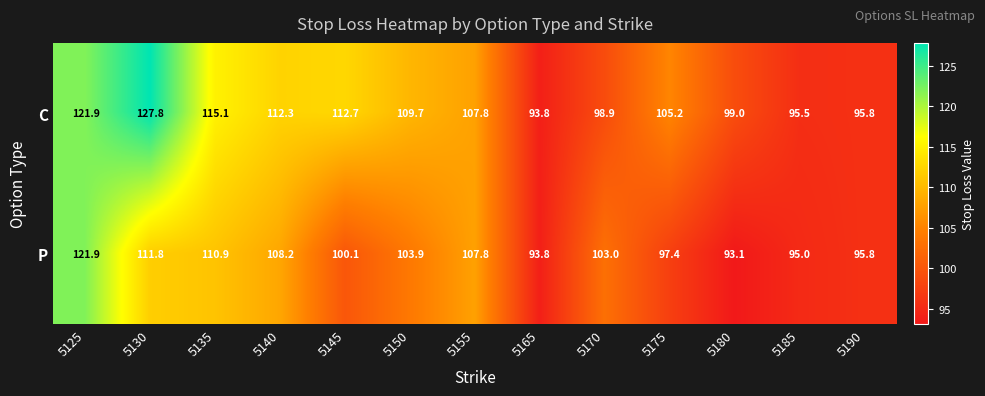

How many data points does each series have?

13